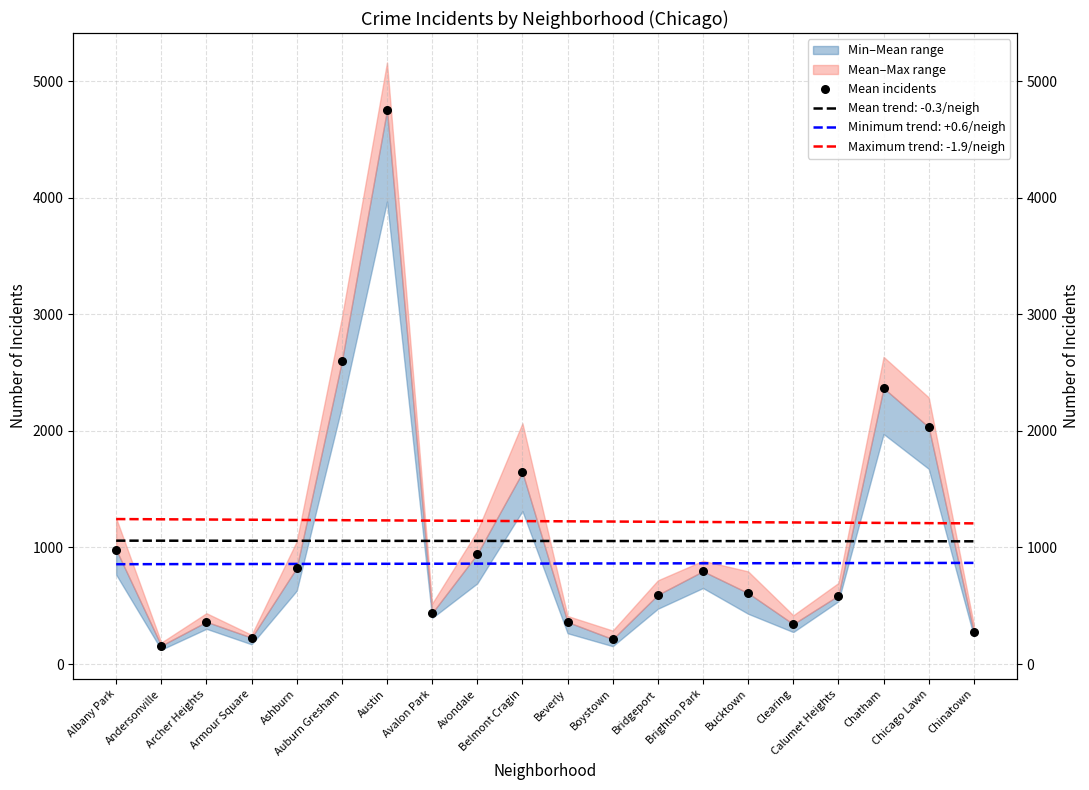

Approximately how many times larger is the value at Bridgeport compared to Albany Park?

0.6